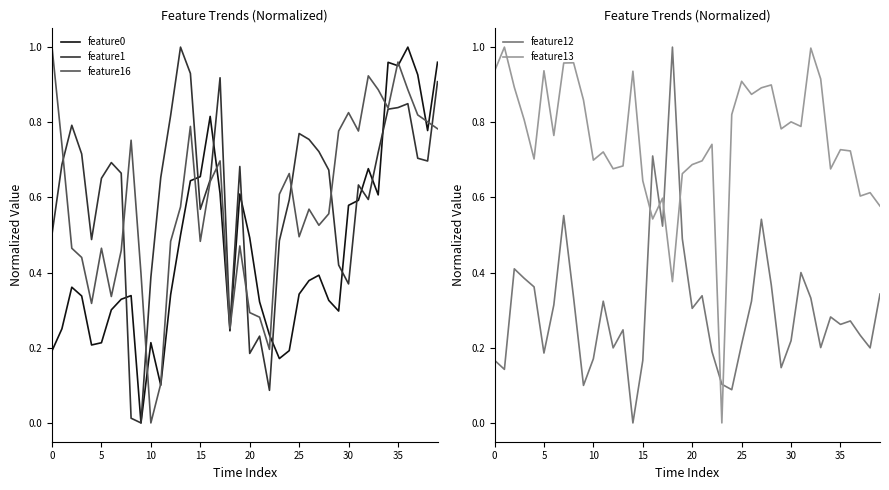

What is the value of the feature12 point at the 25th from the left?

0.1